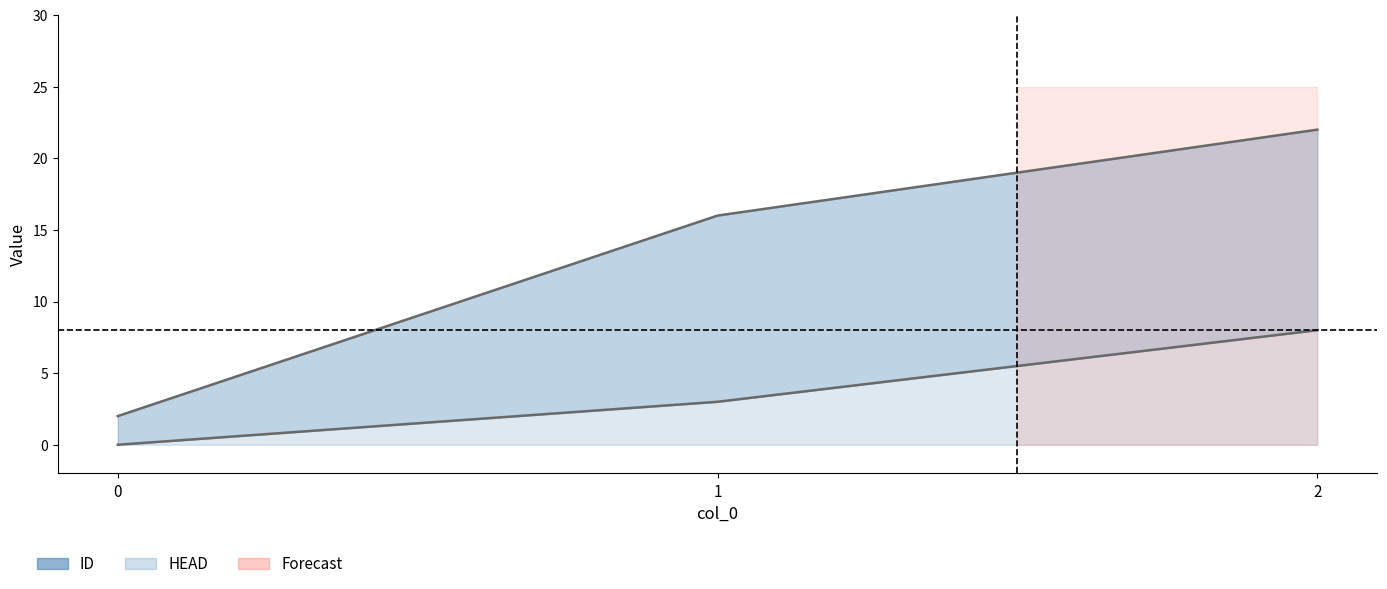

What is the value of the HEAD point at the 2nd from the left?

3